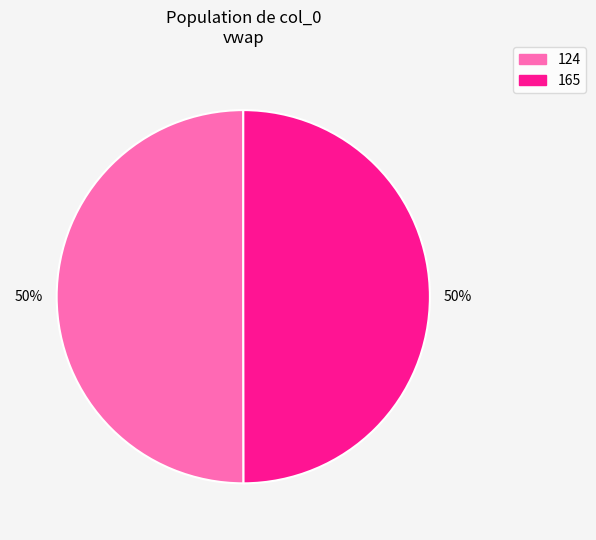

Approximately how many times larger is the value at 124 compared to 165?

1.0